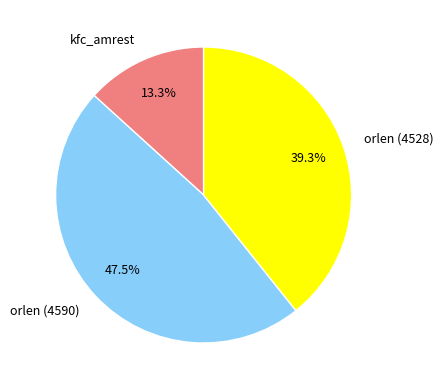

Is orlen (4528) the majority of the pie?

No